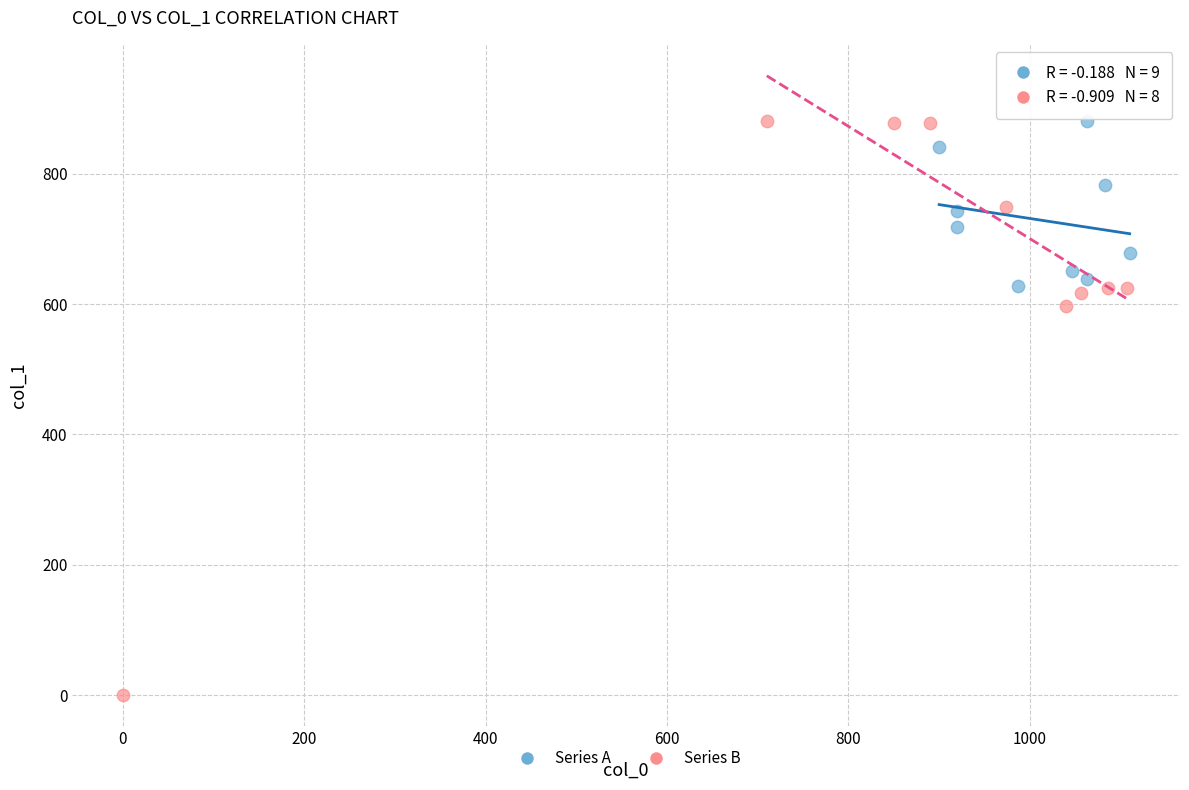

Which series has the largest Y range (max minus min)?

Series B